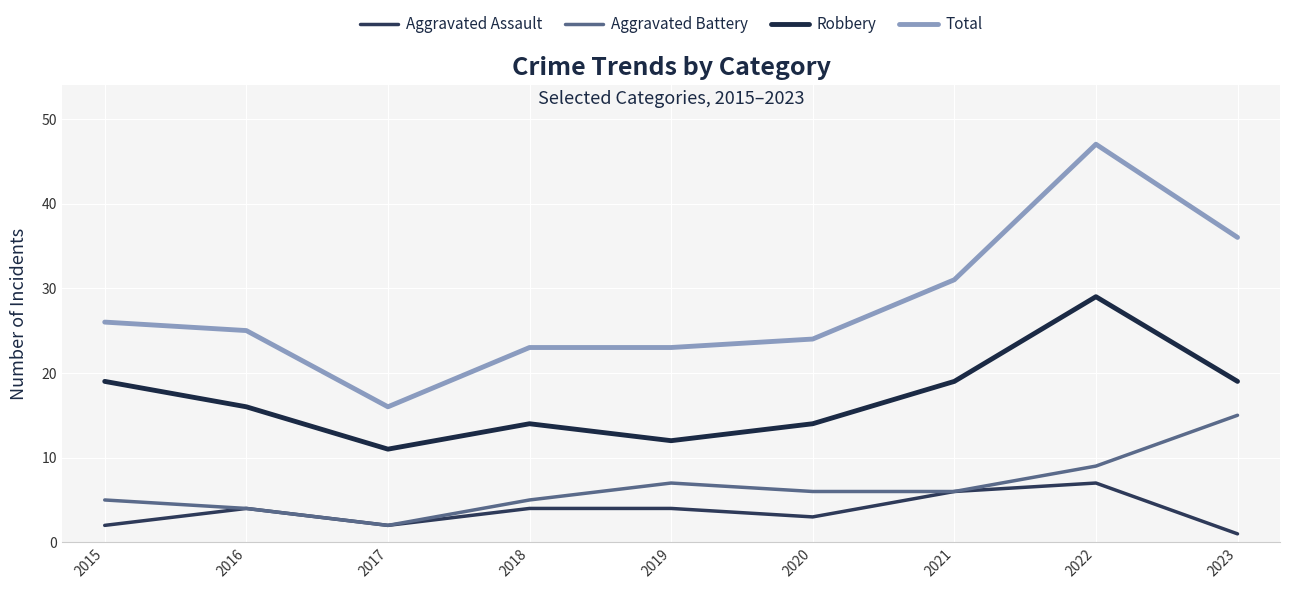

How many interior local valleys does the Total series have?

1